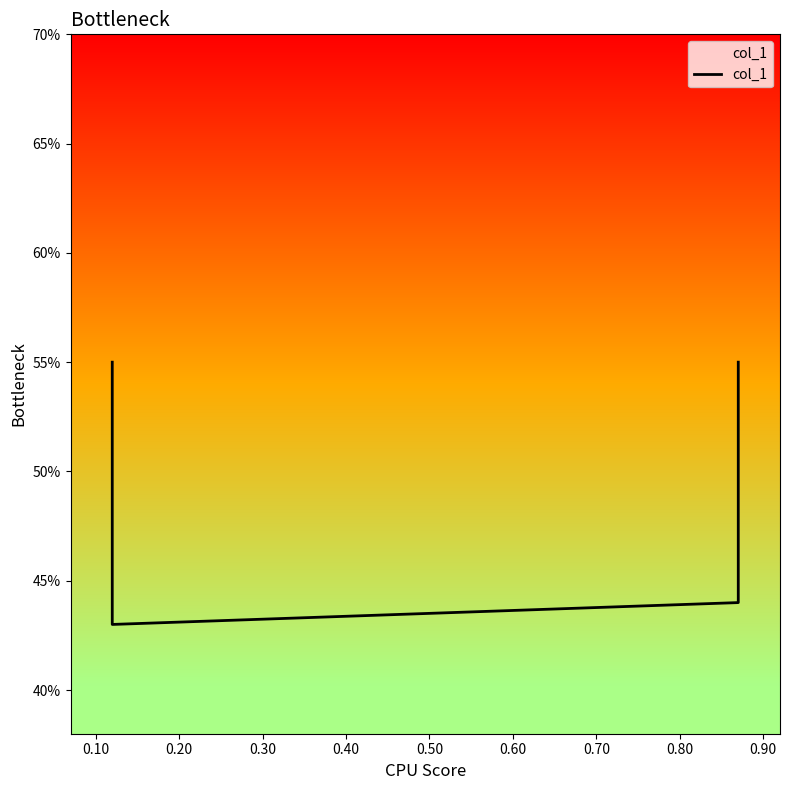

At which label is the value closest to 0?

0.10